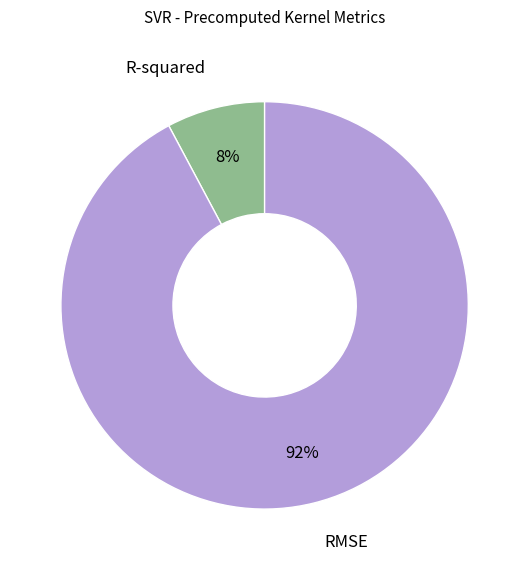

To the nearest percent, what is the difference between the largest and smallest slice percentages?

84%